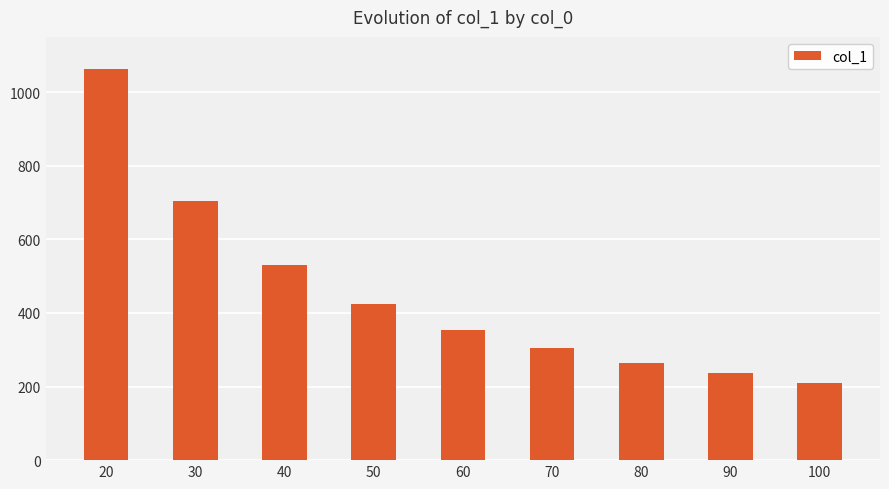

What is the sum of all values?

4090.5